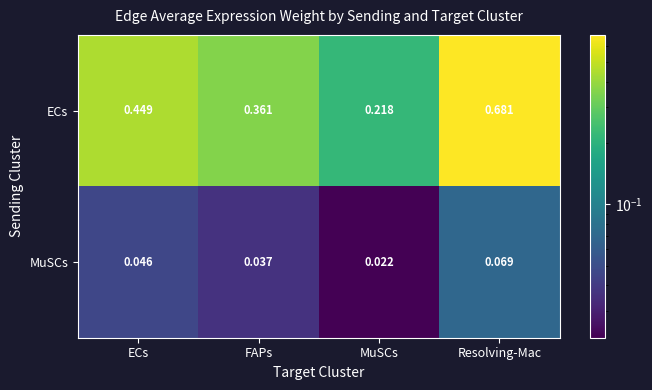

List the series in order of their overall mean, highest first.

ECs, MuSCs